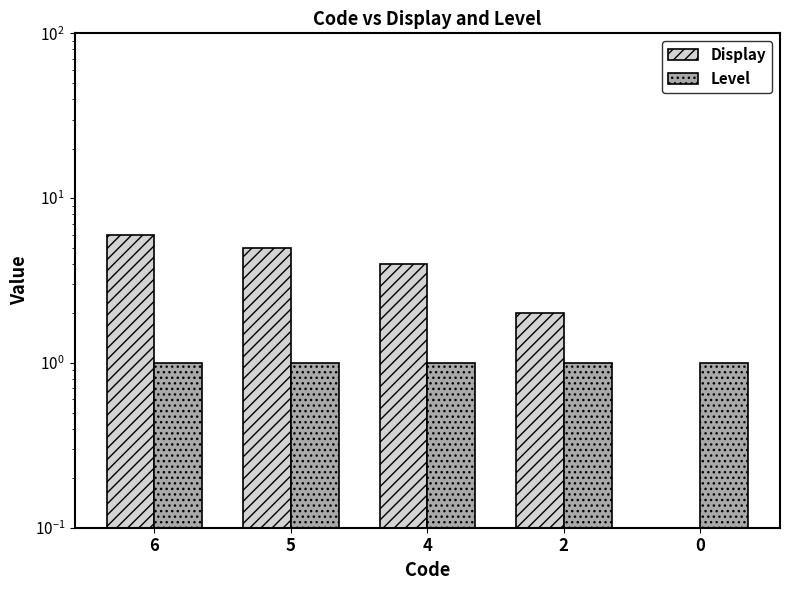

What is the sum of all Display values?

17